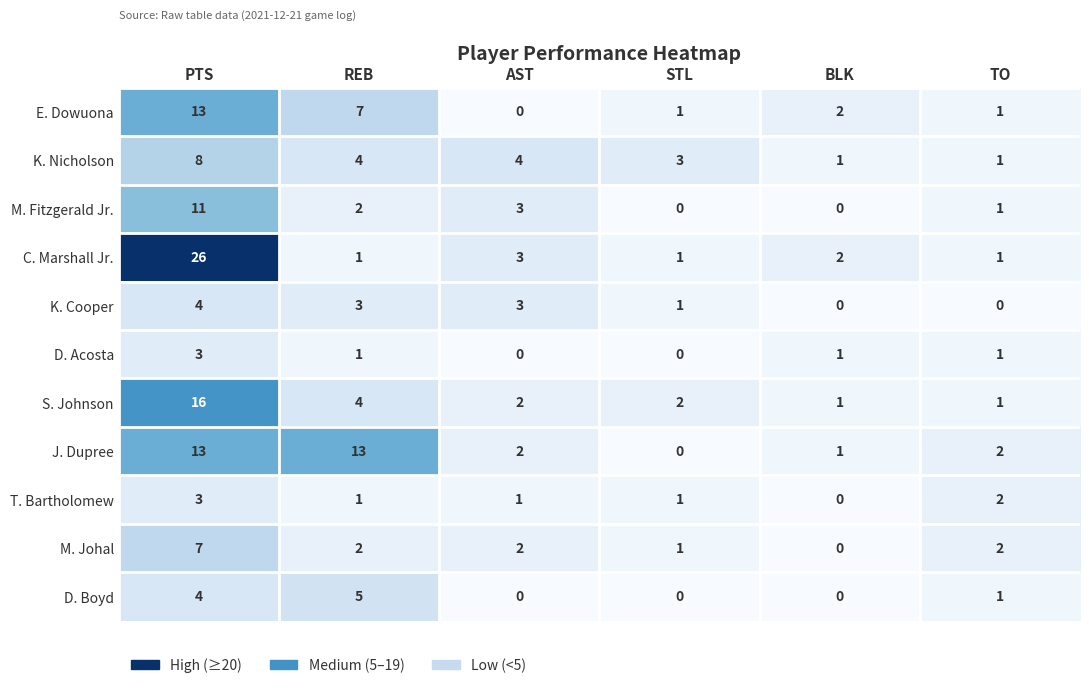

What value does the J. Dupree series have at PTS?

13